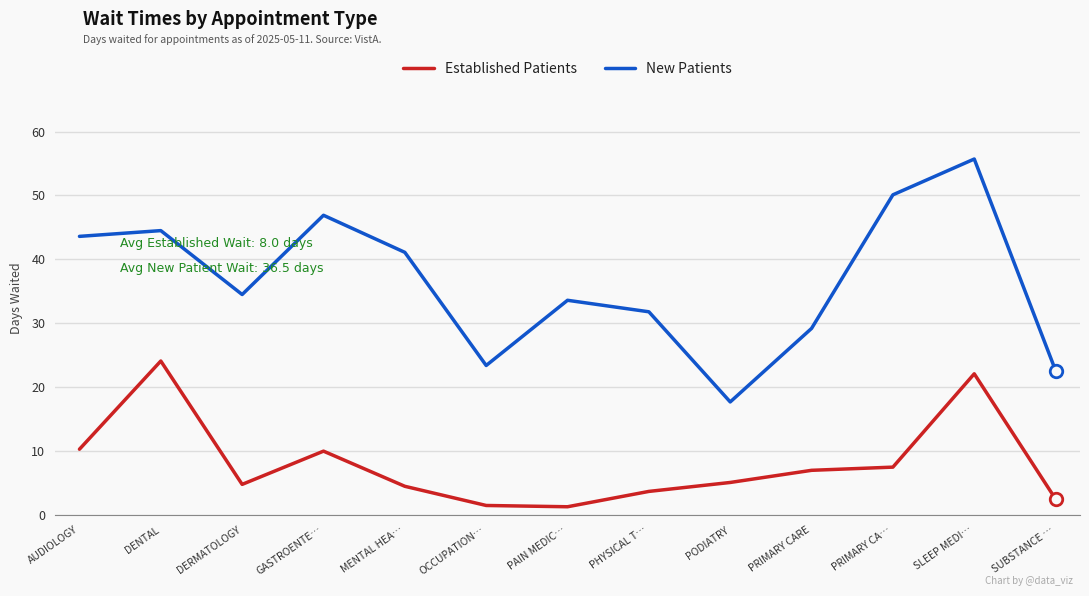

How many lines are shown in the chart?

2